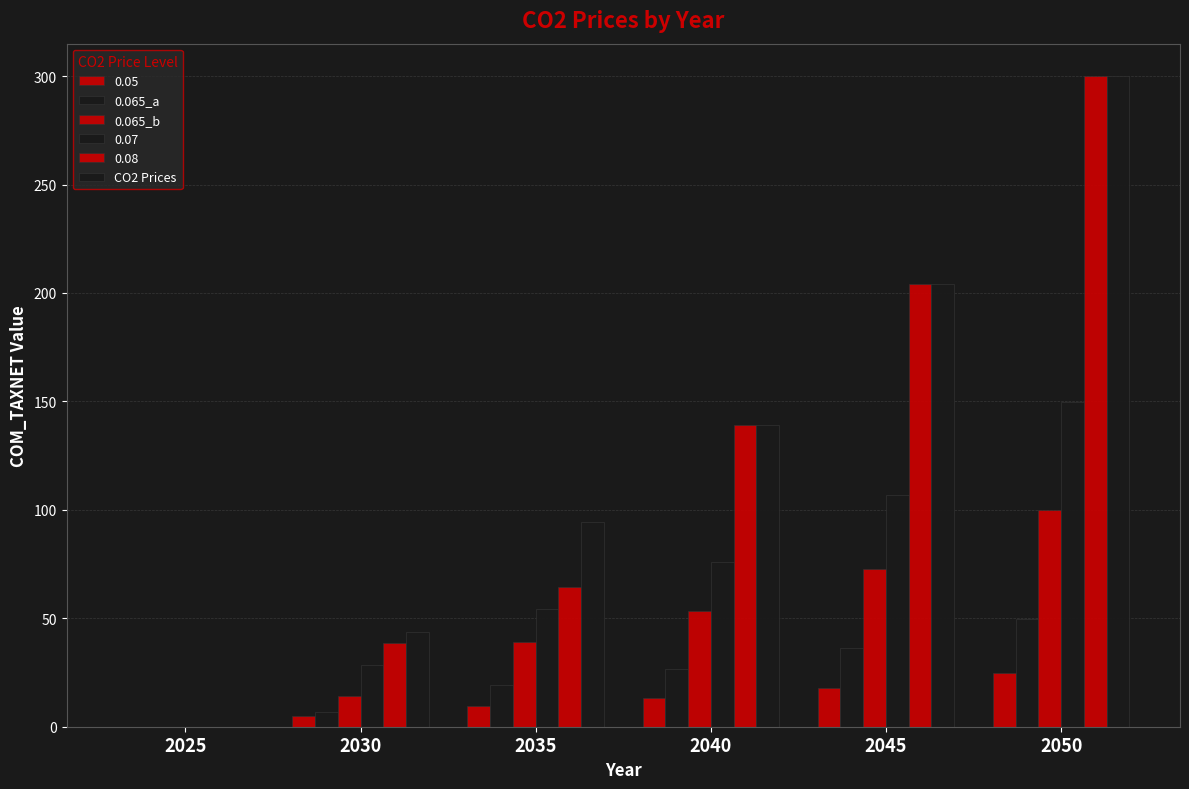

How many groups of bars are there?

6